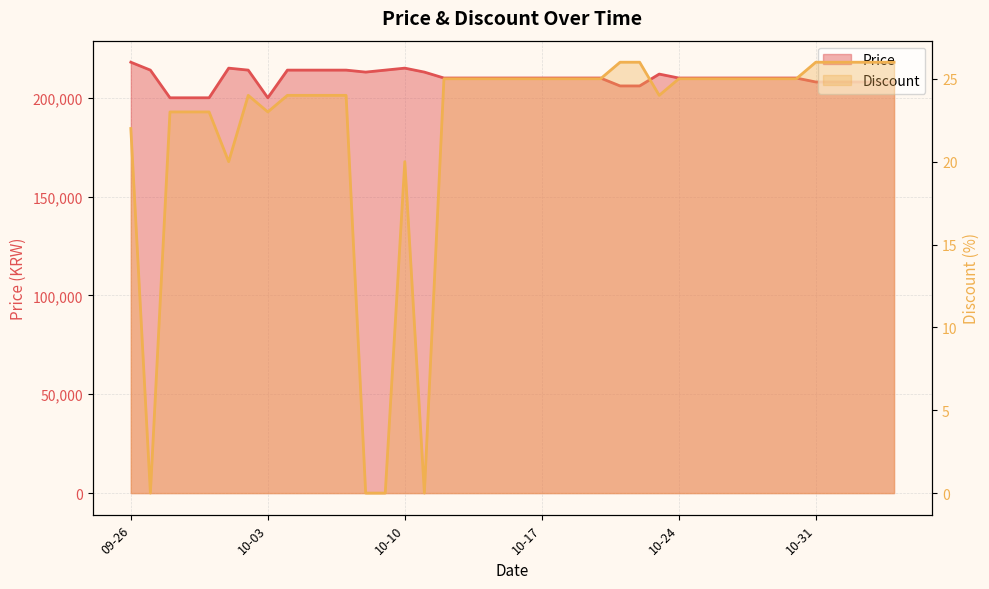

What is the highest value of the Discount series?

26